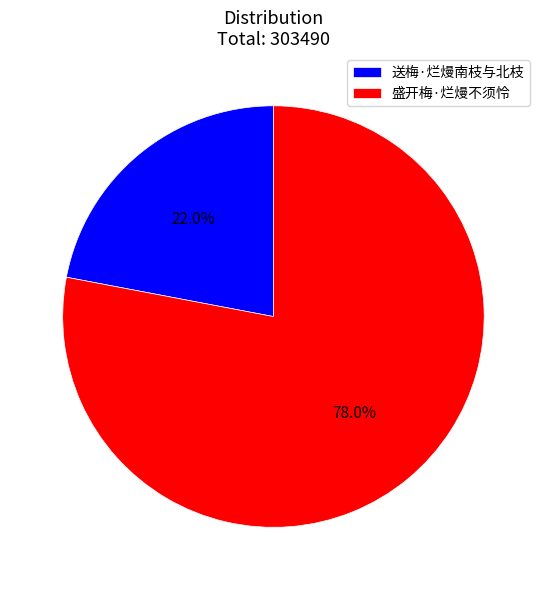

True or false: 盛开梅·烂熳不须怜 accounts for 78% of the total.

True